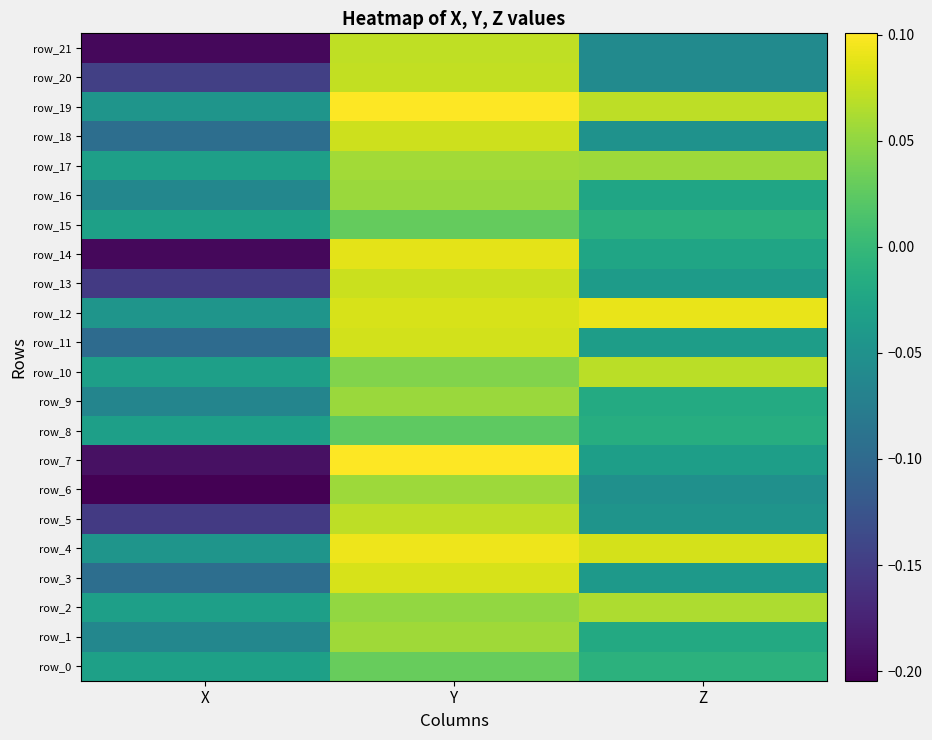

What is the maximum value for row_16?

0.1